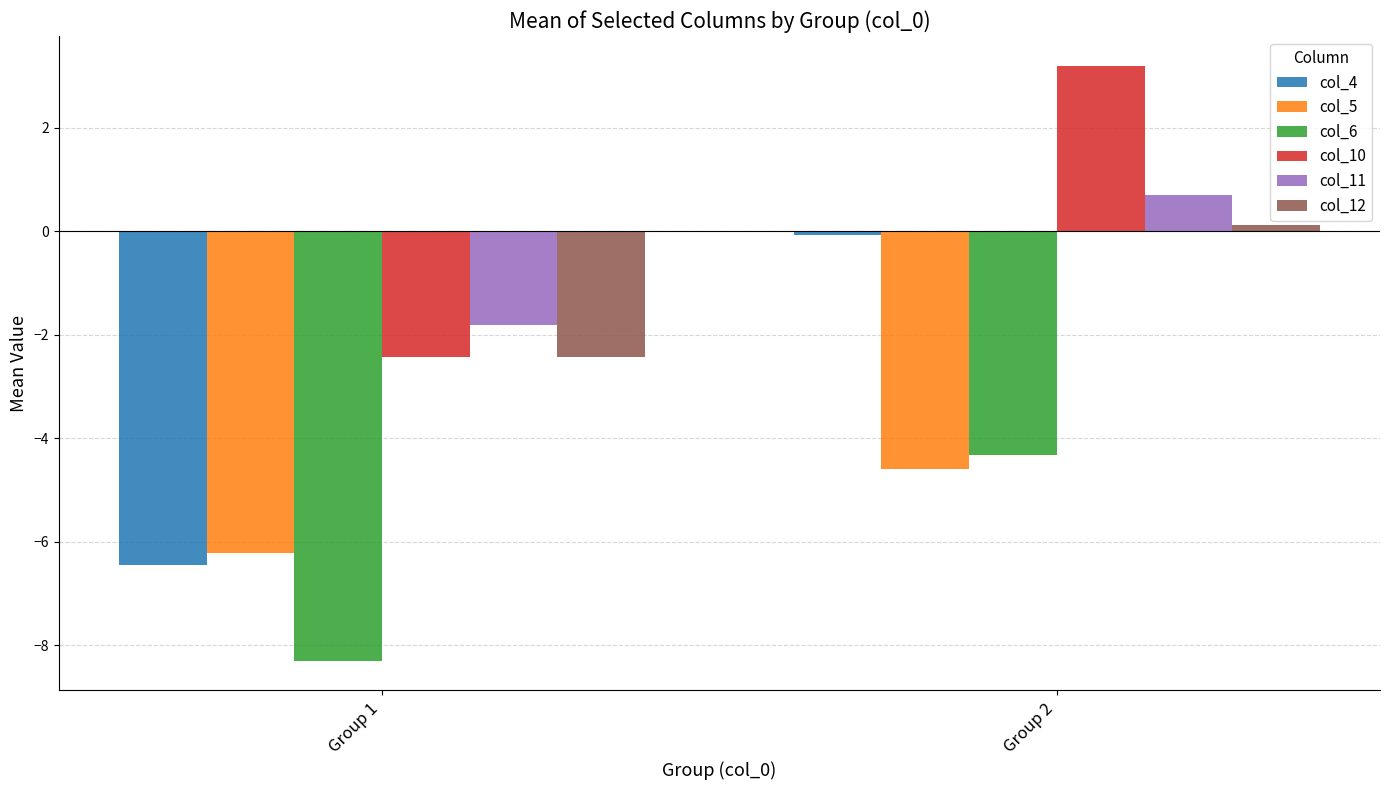

The value of col_10 at Group 1 is -2.4. True or false?

True